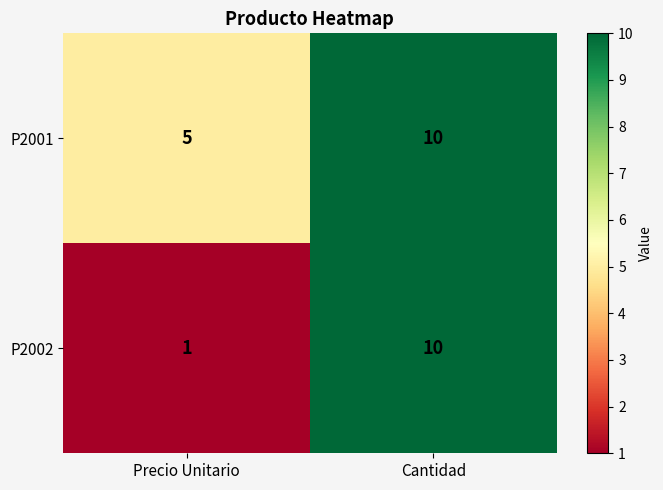

What is the maximum value shown in the chart?

10